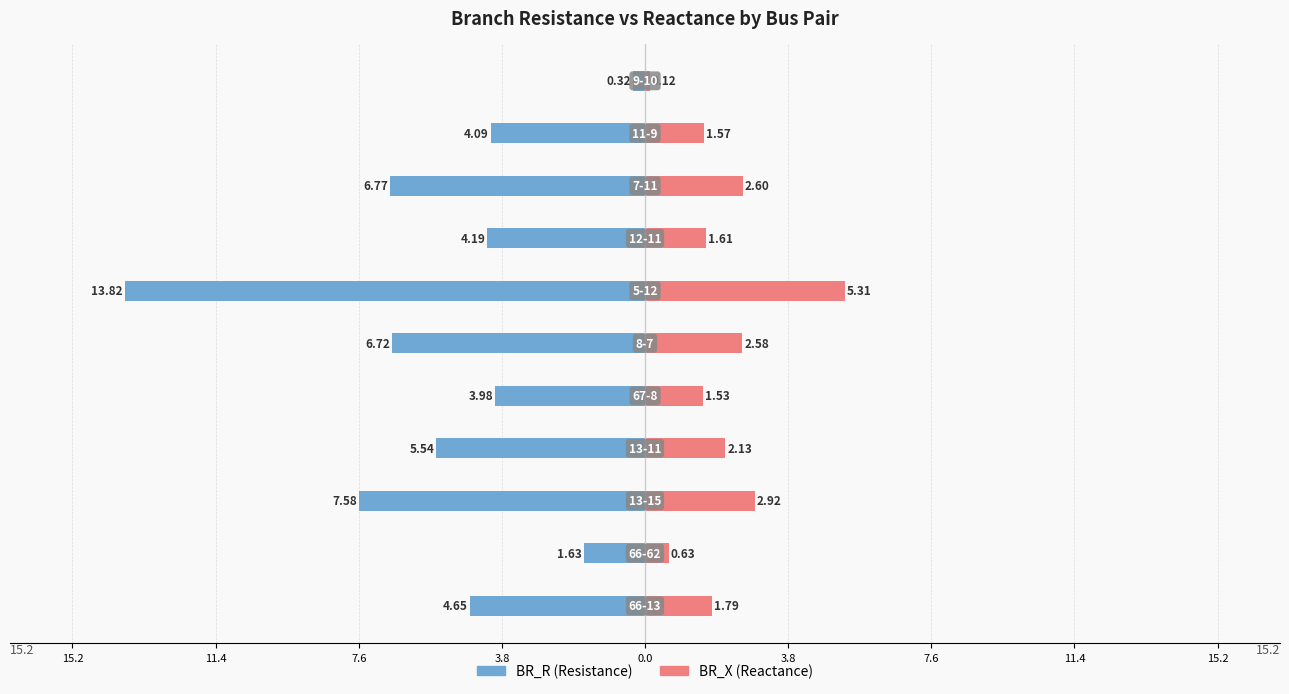

Is it true that BR_X equals 2.0 at 7.6?

False